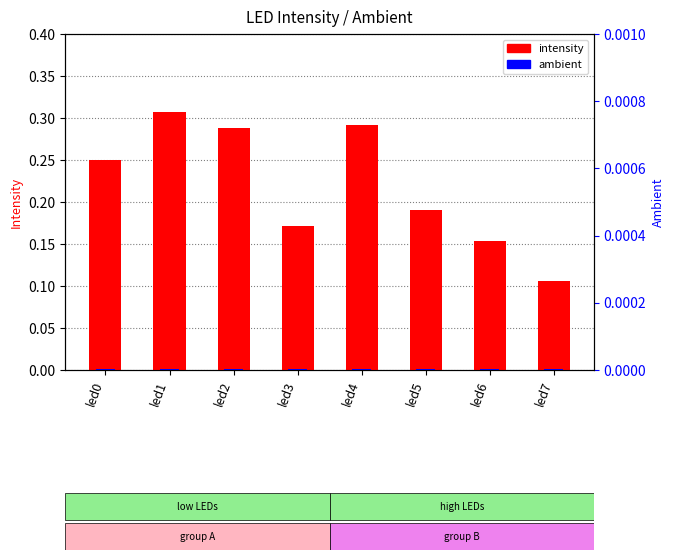

Rank the categories by value from highest to lowest.

led1, led4, led2, led0, led5, led3, led6, led7